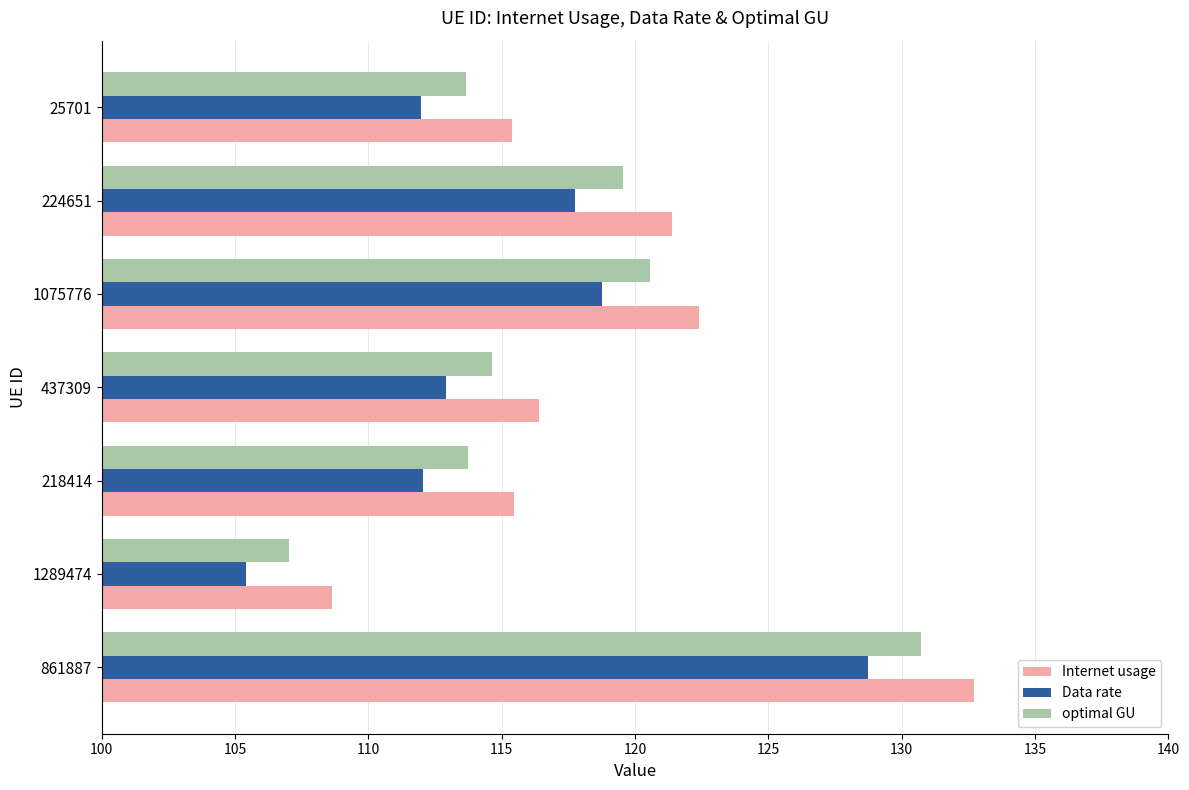

What is the sum of all Data rate values?

807.6